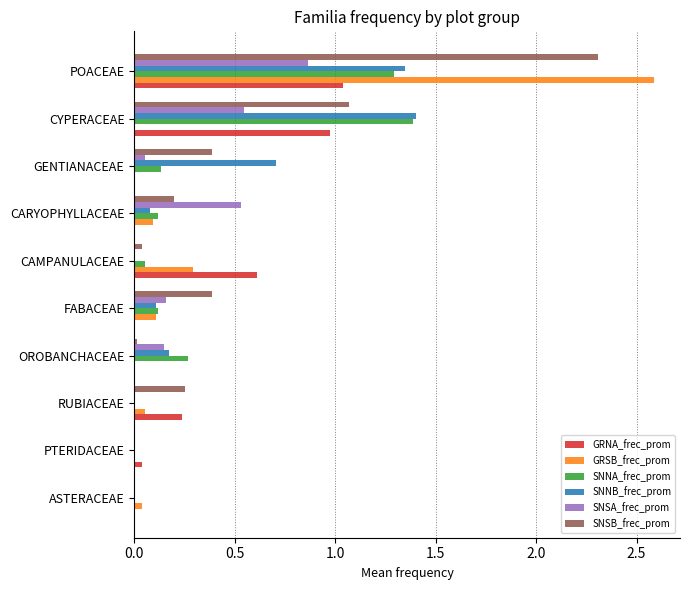

Count the number of categories in the chart.

10